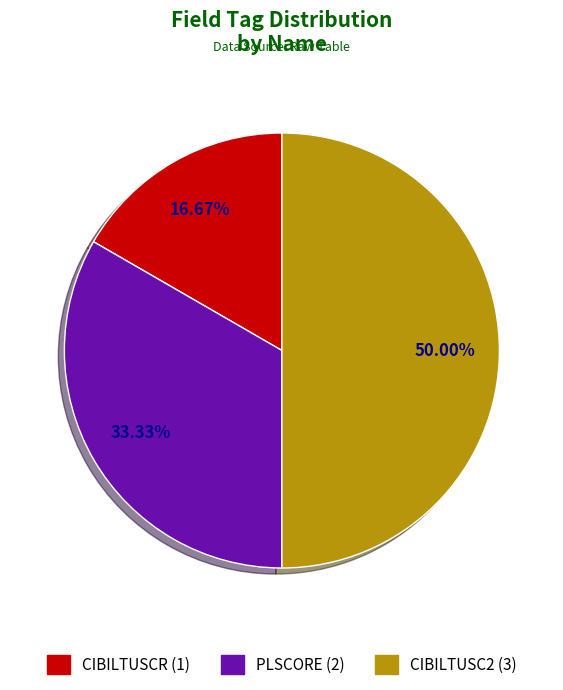

Which category has the smallest portion of the pie?

CIBILTUSCR